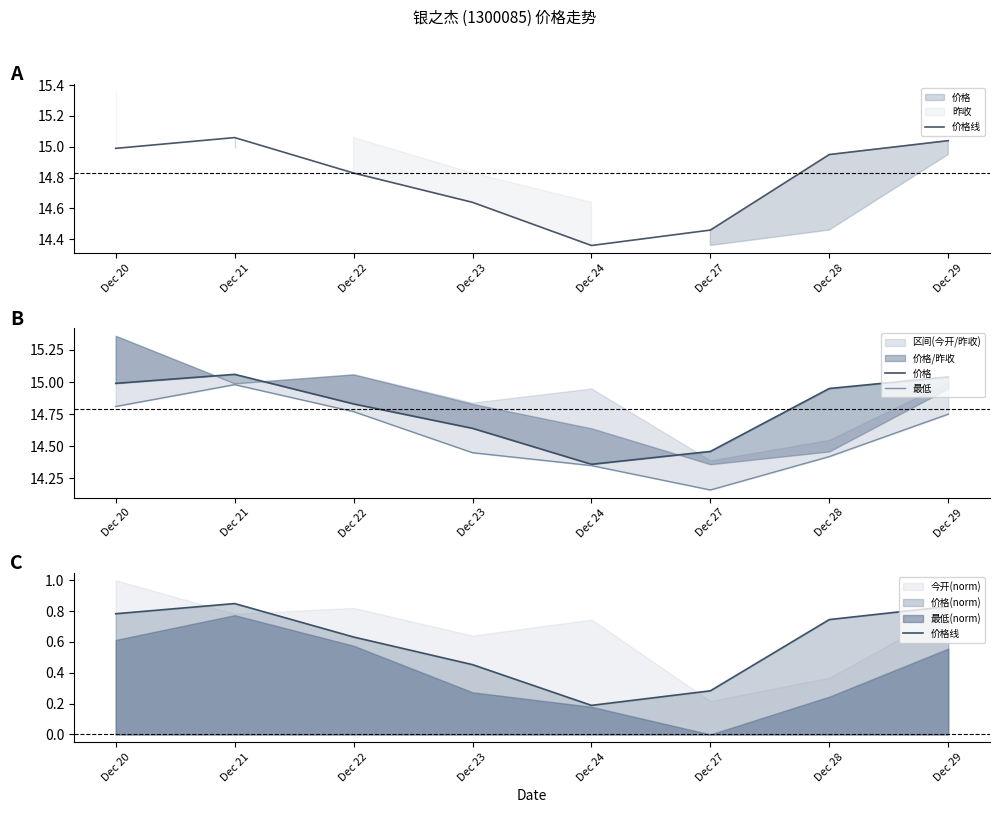

How many interior local peaks does the 最低 series have?

1